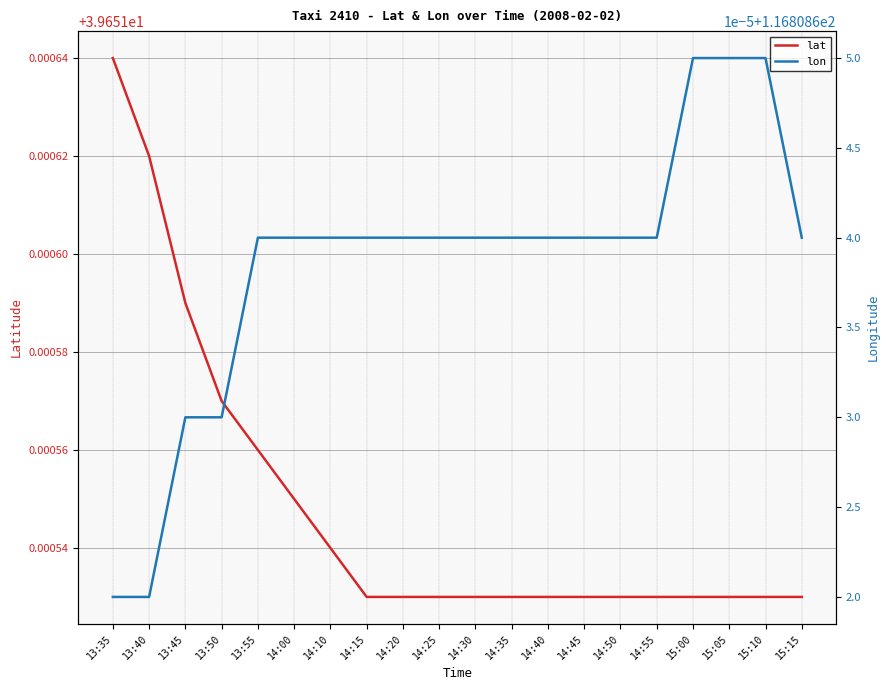

What is the total value across all series at 14:45?

156.5